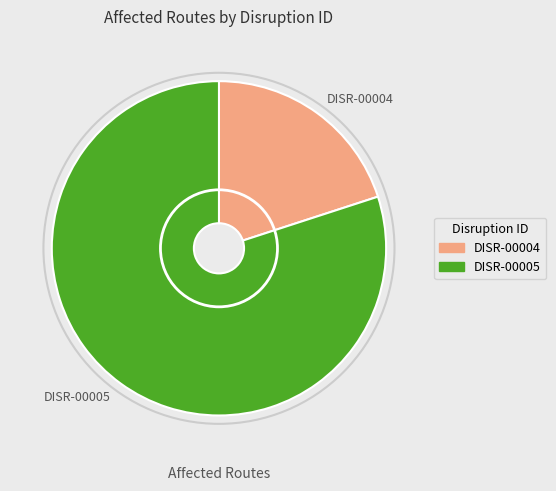

Combined, do DISR-00004 and DISR-00005 account for over 50%?

Yes